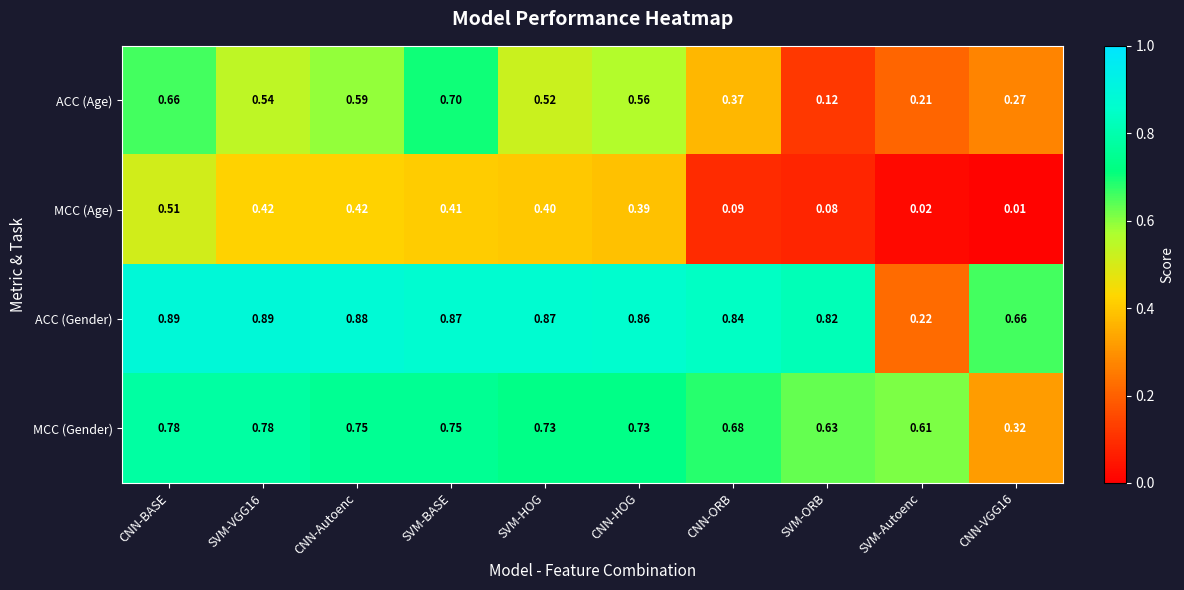

At which category is the sum across all series the highest?

CNN-BASE